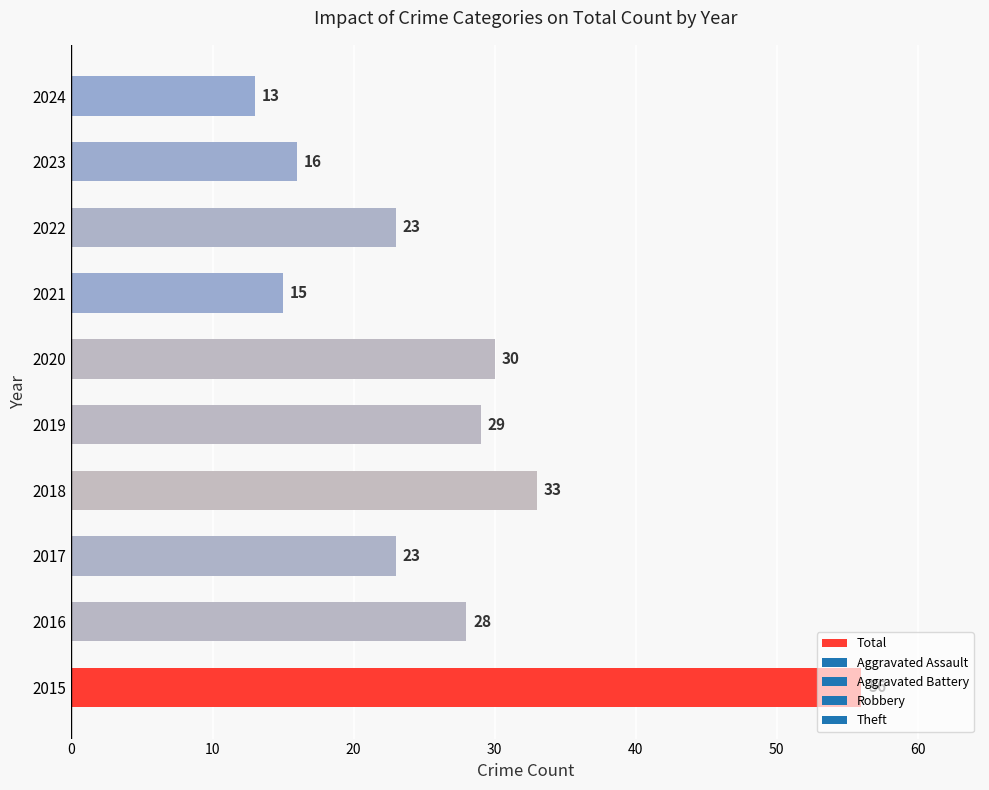

What is the sum of the values at 2020 and 2019?

59